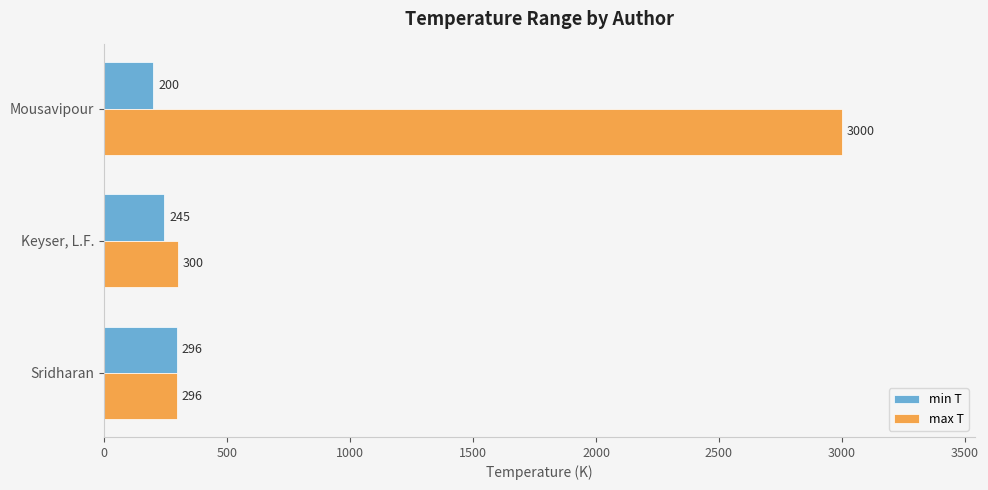

At which label does min T reach its peak?

Sridharan